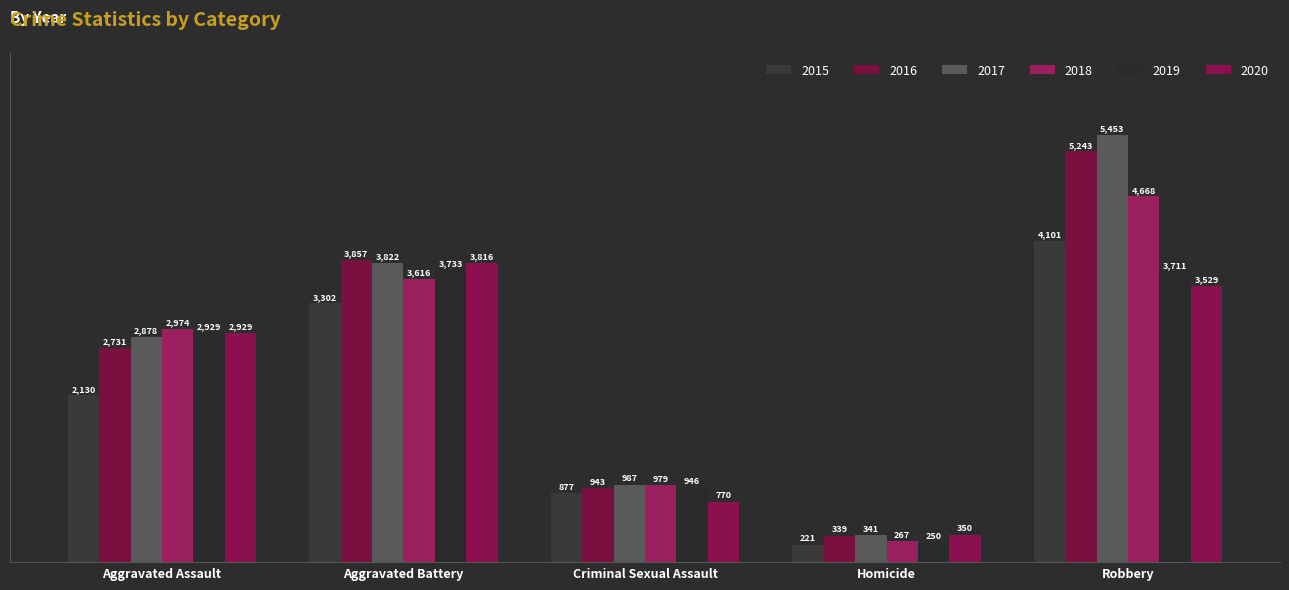

True or false: 2020 has a value of 2929 at Aggravated Assault.

True